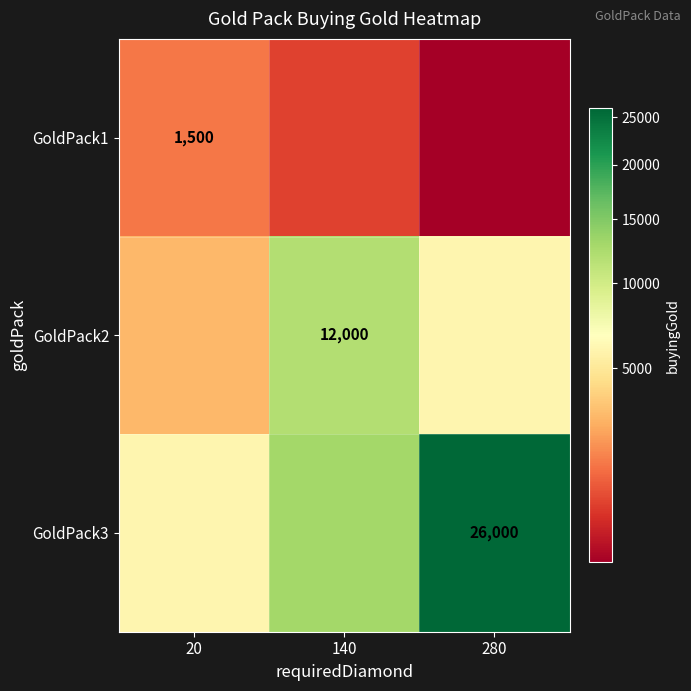

The value of GoldPack1 at 20 is 1500. True or false?

True